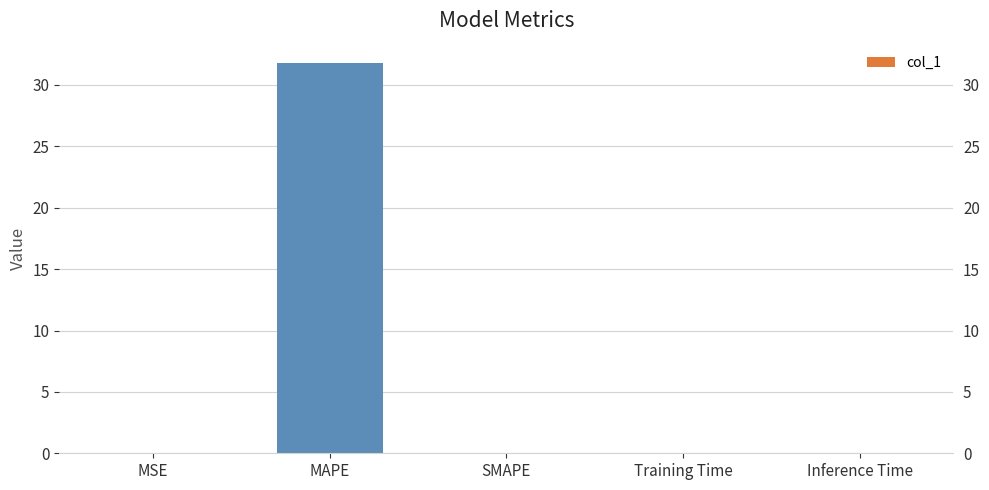

Does the chart contain any negative values?

No